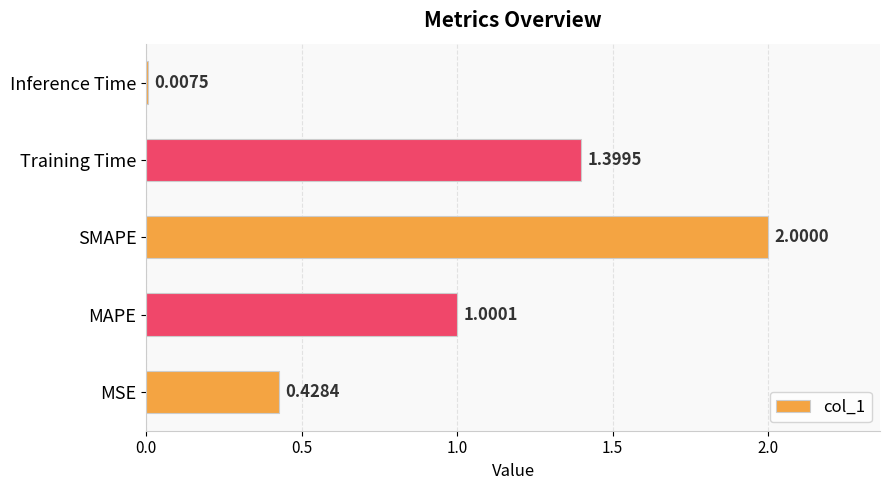

Which category has the highest value across all series?

SMAPE